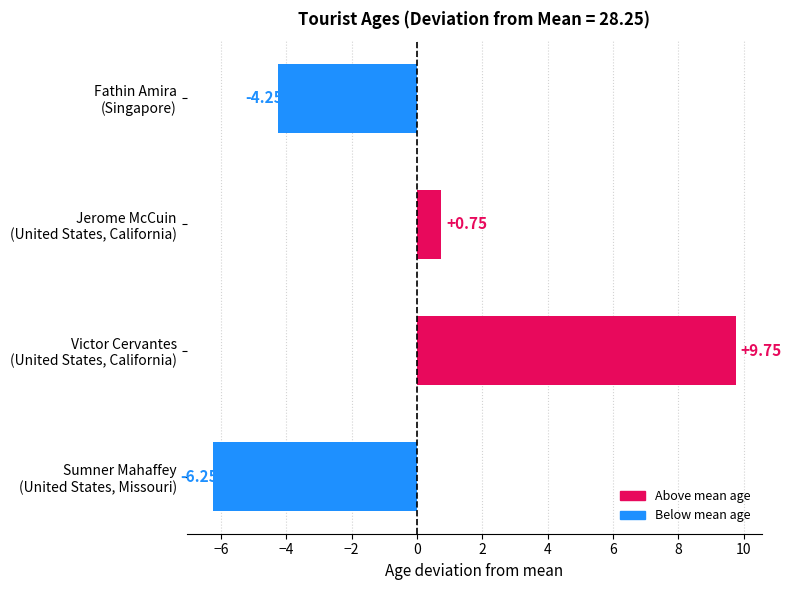

What is the difference between the maximum and second lowest values?

14.0